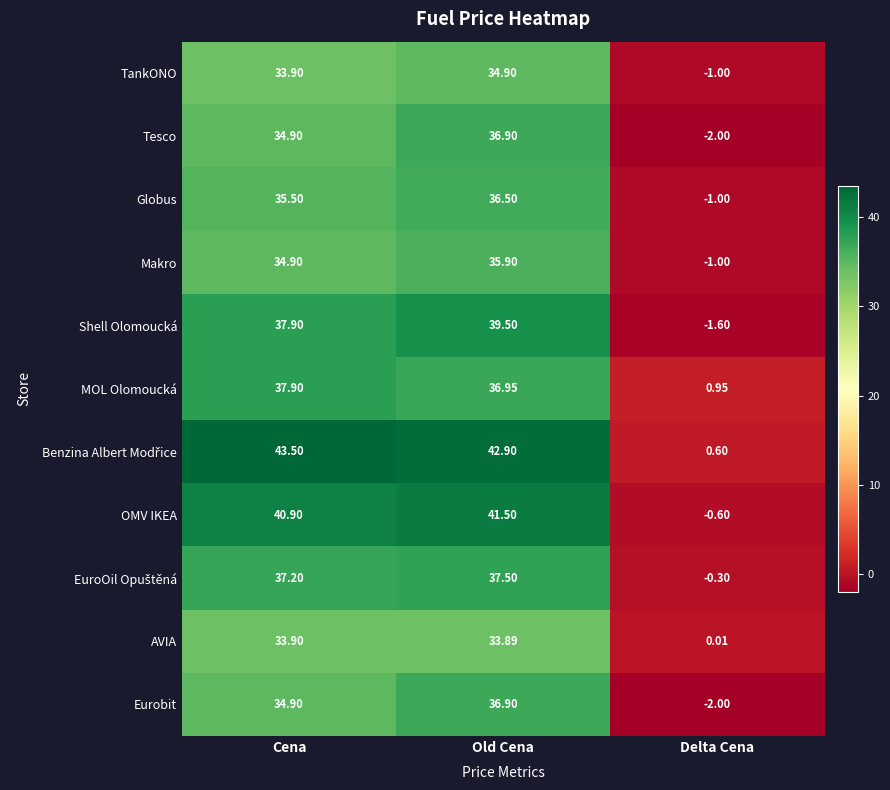

List the labels in order of MOL Olomoucká value, largest first.

Cena, Old Cena, Delta Cena